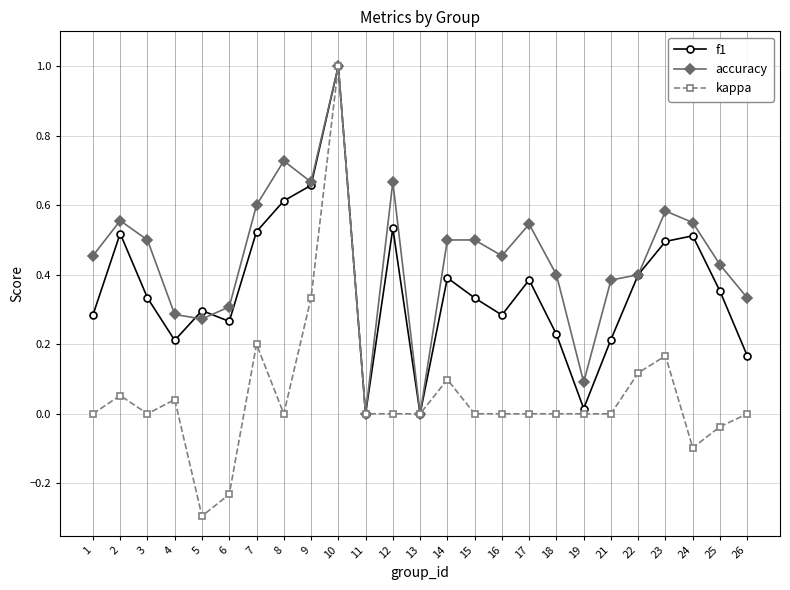

Which category has the highest value in the accuracy series?

10